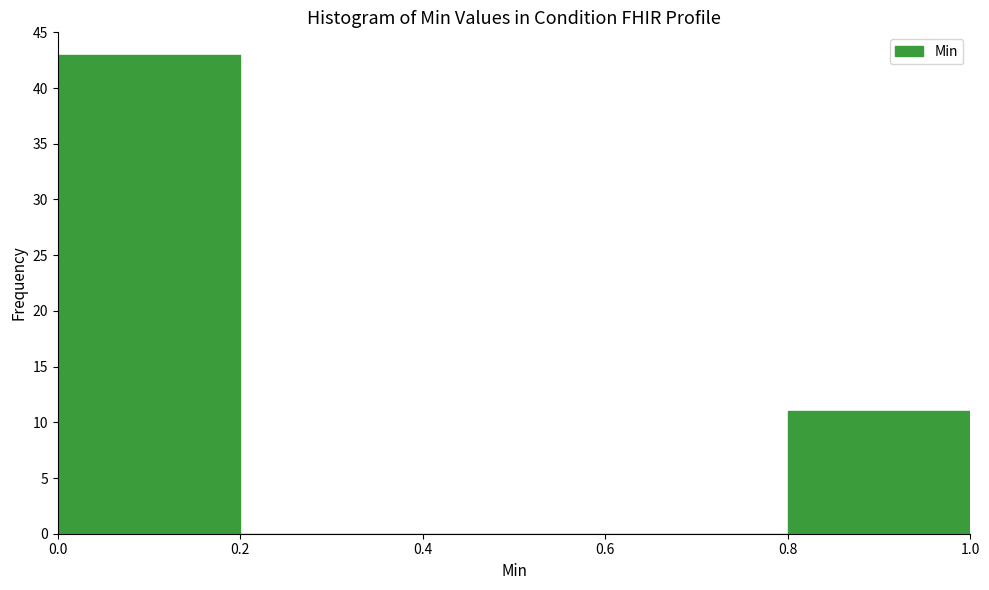

Which range on the x-axis has the tallest bar?

0.0 to 0.2